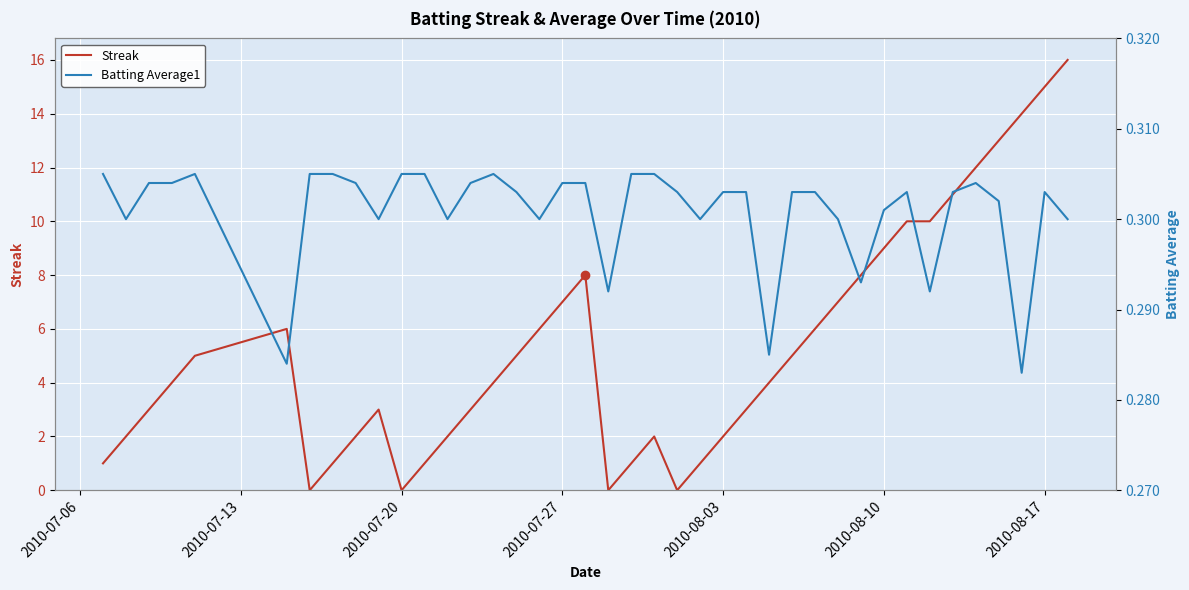

True or false: Streak has a value of 0 at 2010-07-20.

True